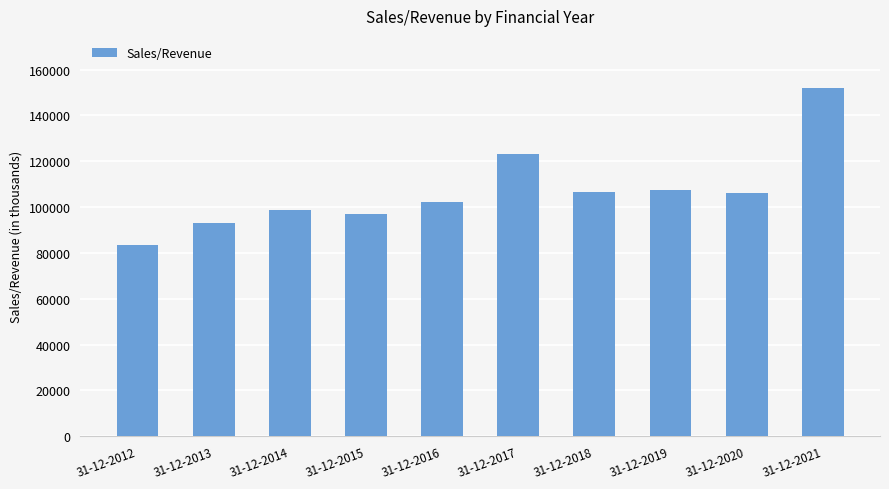

The chart shows a value of 27950.8 at 31-12-2014. True or false?

False